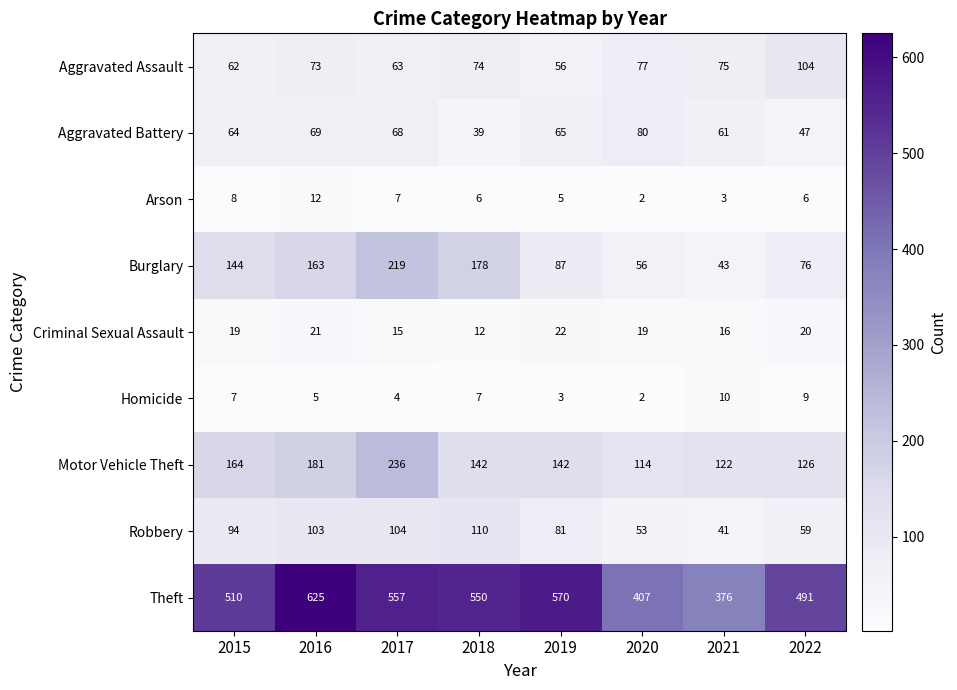

At how many categories does at least one series exceed 205?

8